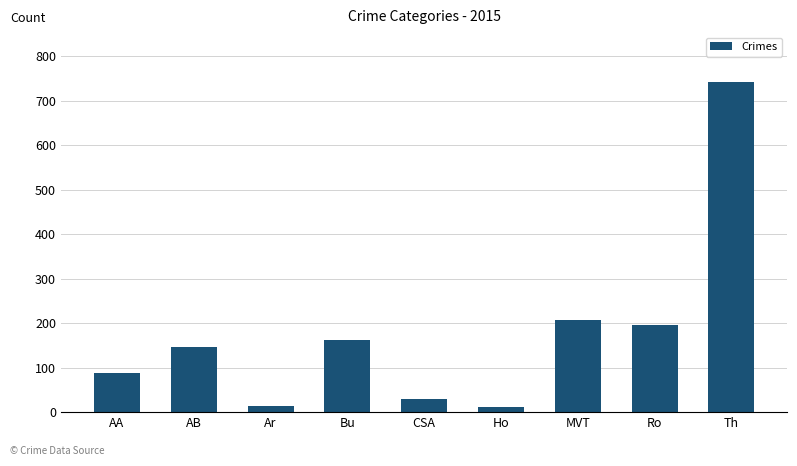

What is the maximum value shown in the chart?

743